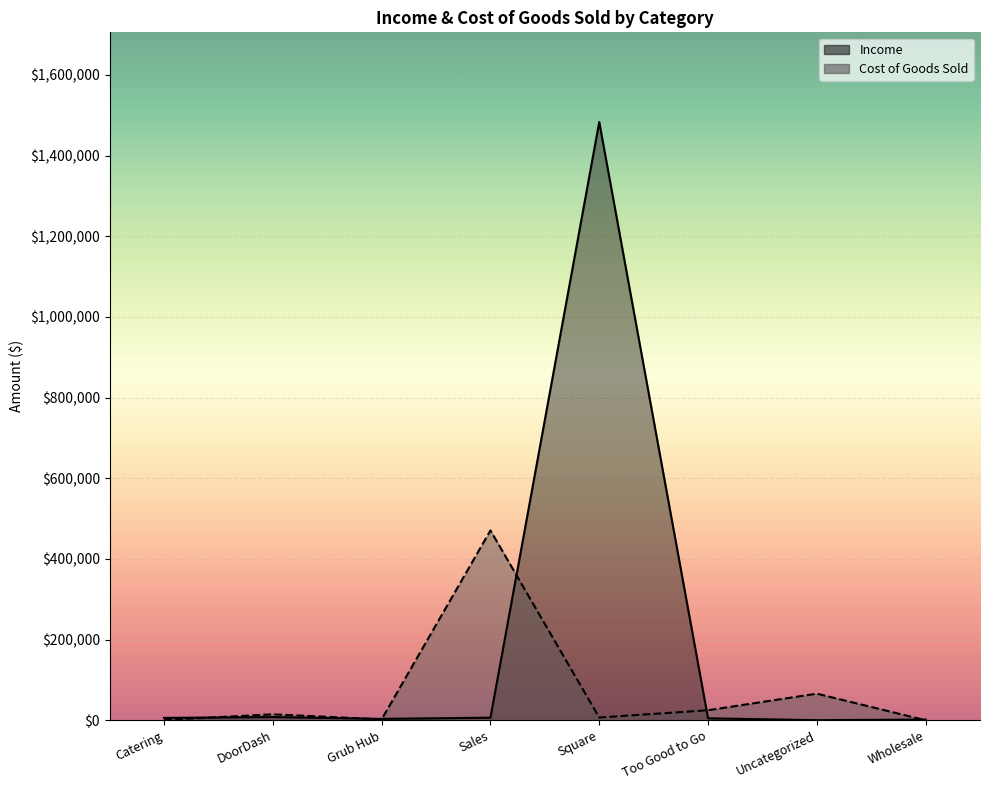

What is the sum of the Income values at Sales and Too Good to Go?

11151.9